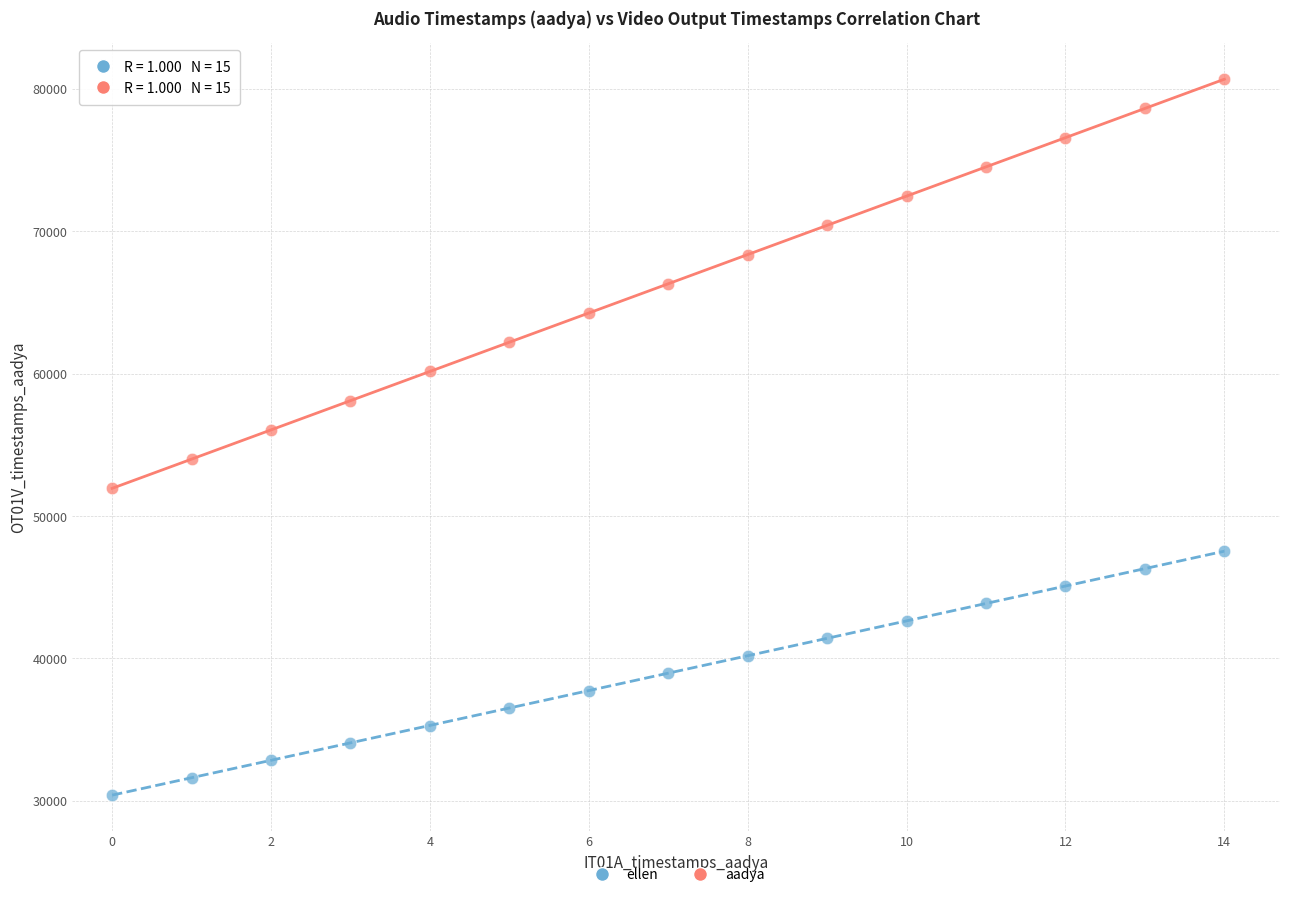

Across all data points, what is the range of X values (max minus min)?

14.0